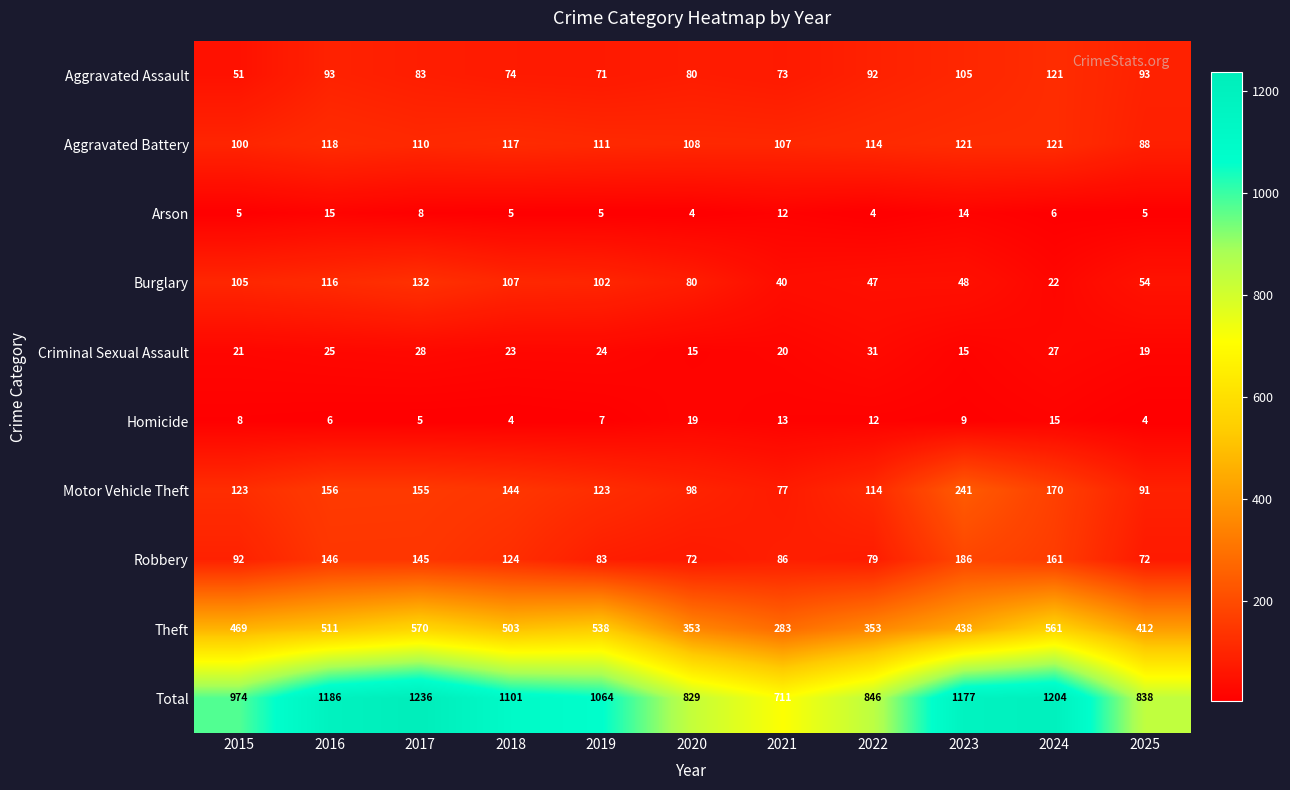

What is the maximum value shown in the chart?

1236